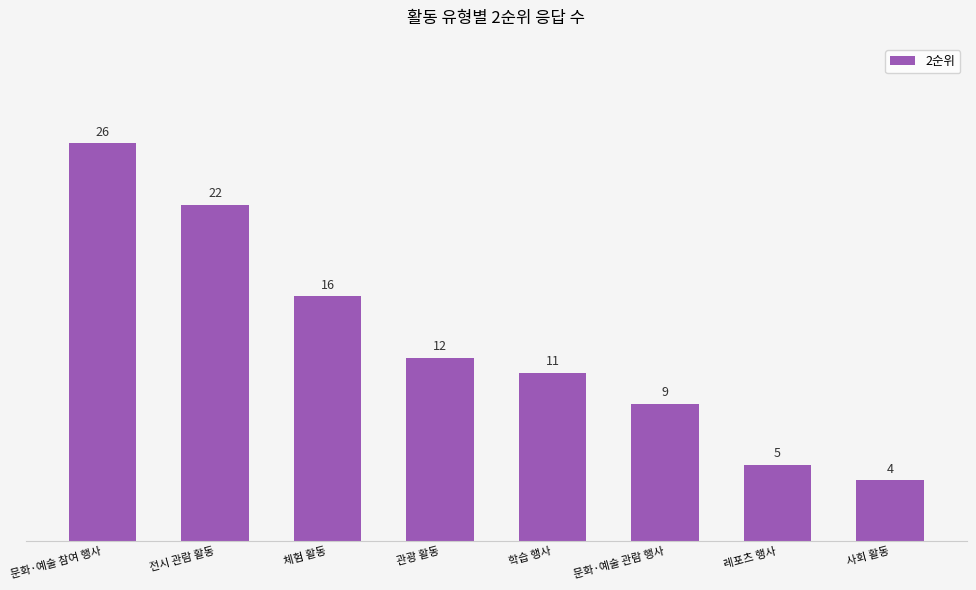

Read the value at 문화·예술 관람 행사.

9